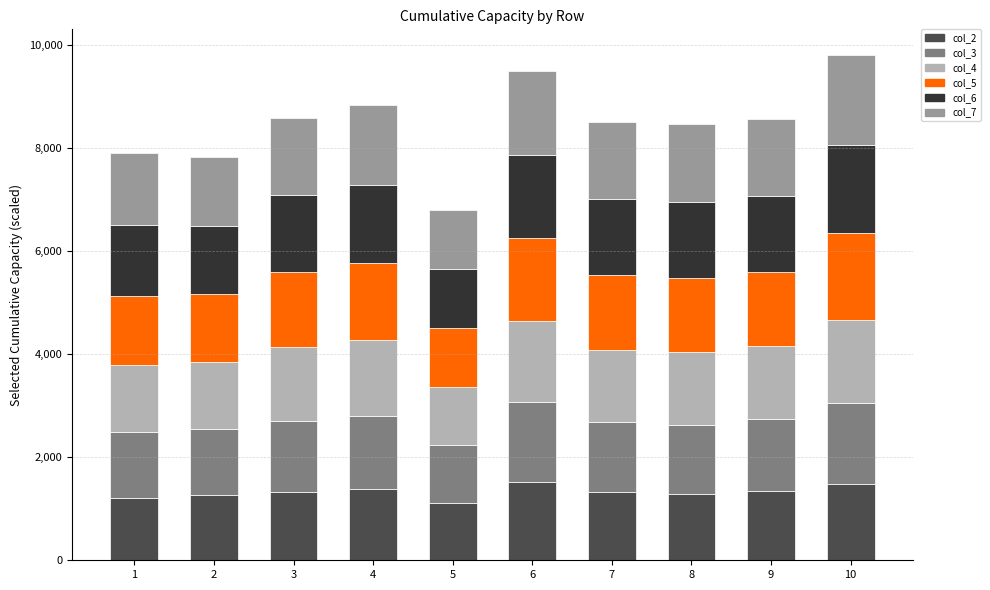

How many bars are there in total?

10